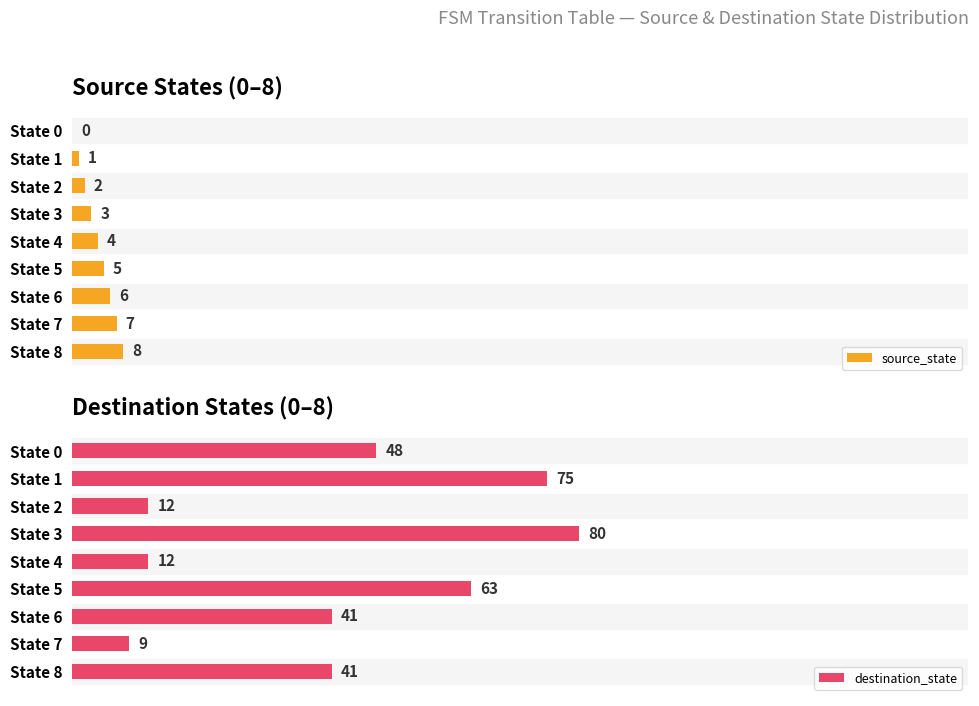

What is the difference between the maximum and second lowest values in the source_state series?

7